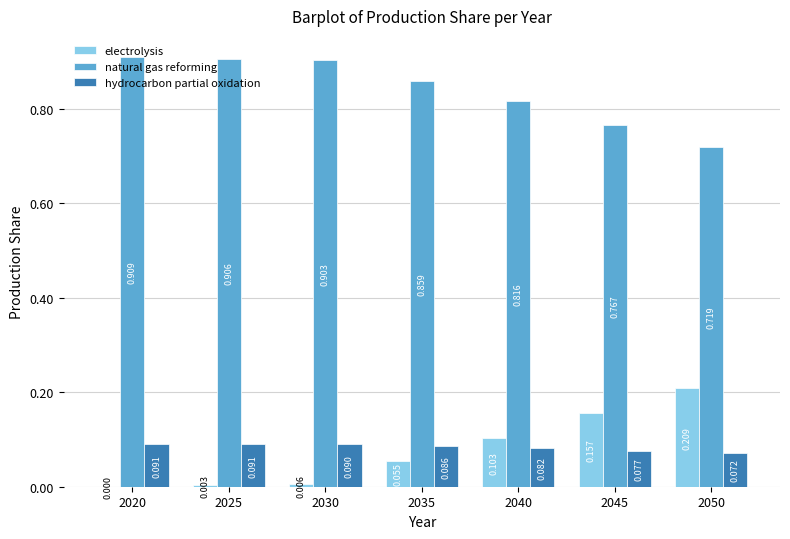

How many groups of bars are there?

7